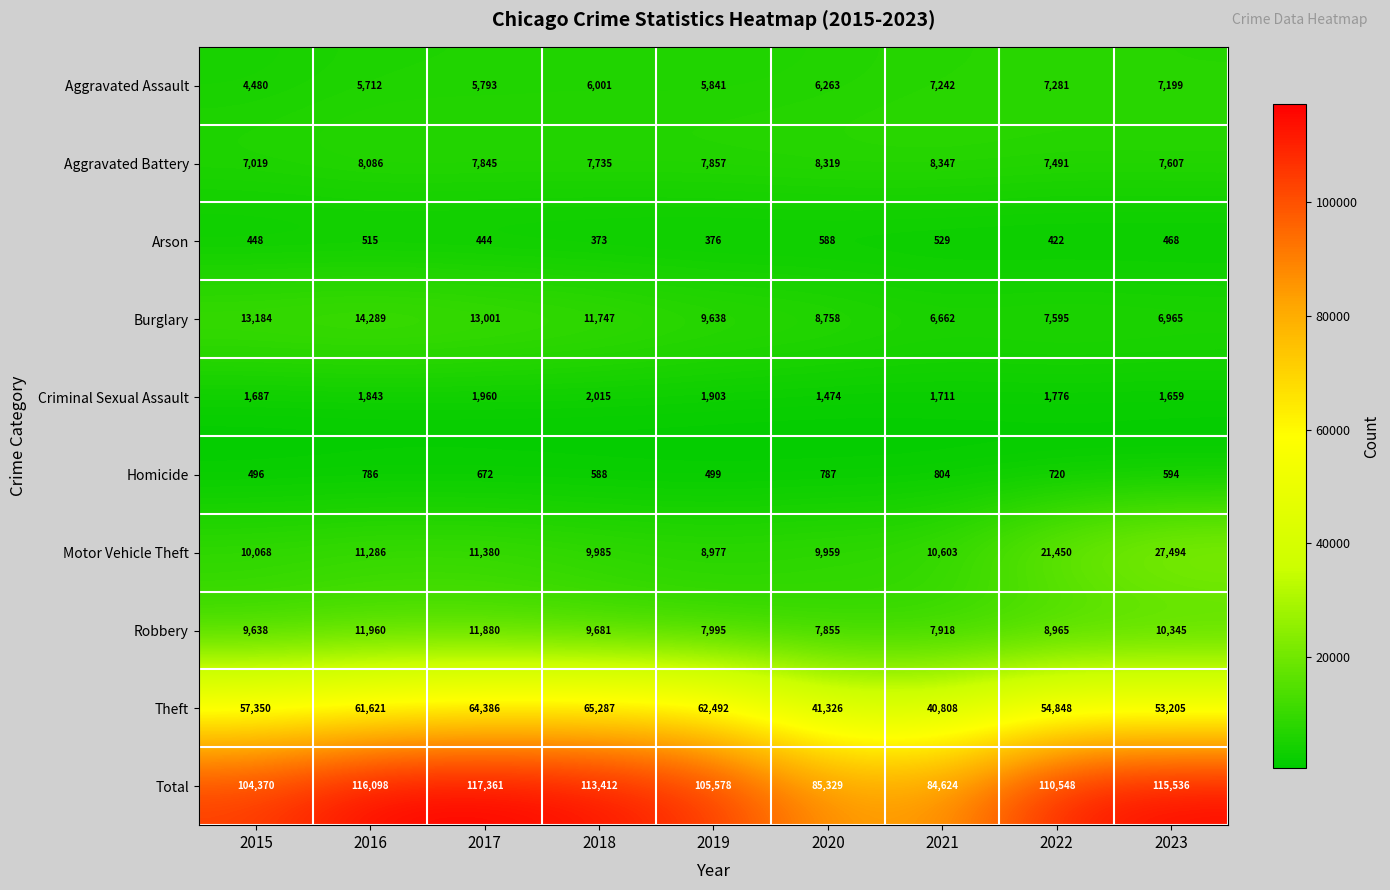

Which category has the lowest value in the Aggravated Assault series?

2015